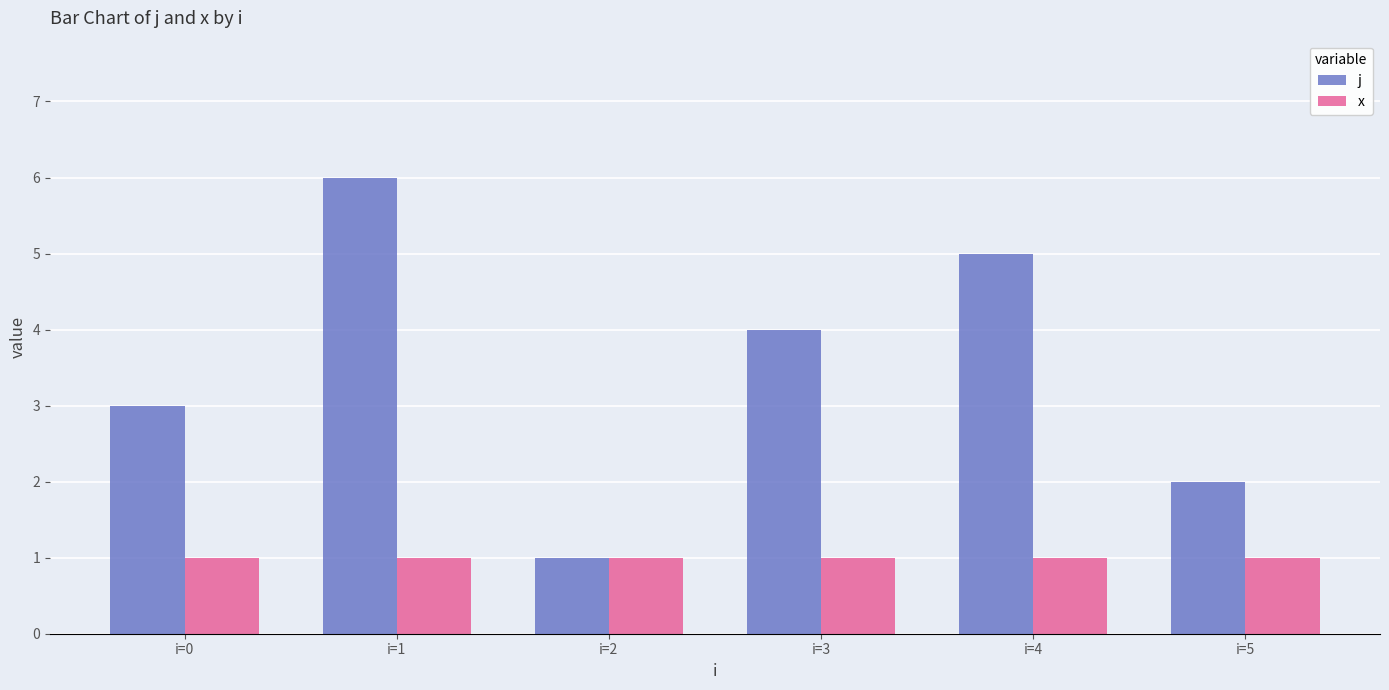

Rank the series by their average value, from highest to lowest.

j, x